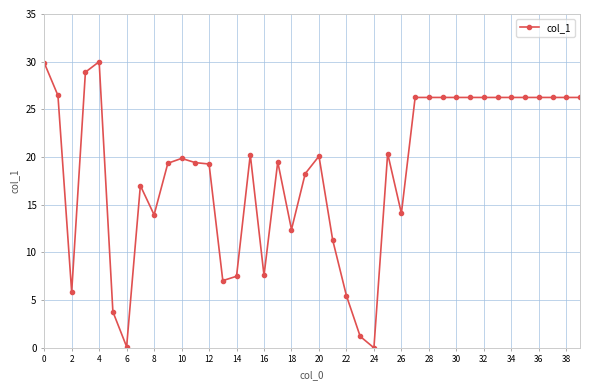

What is the sum of all values?

740.2